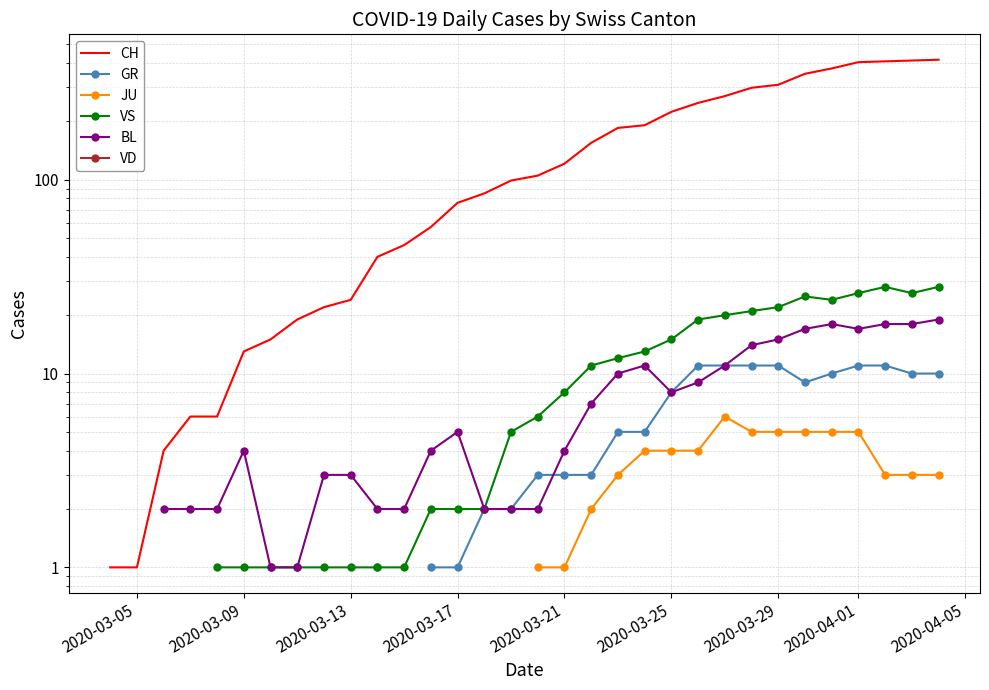

True or false: VD and VS intersect in this chart.

False